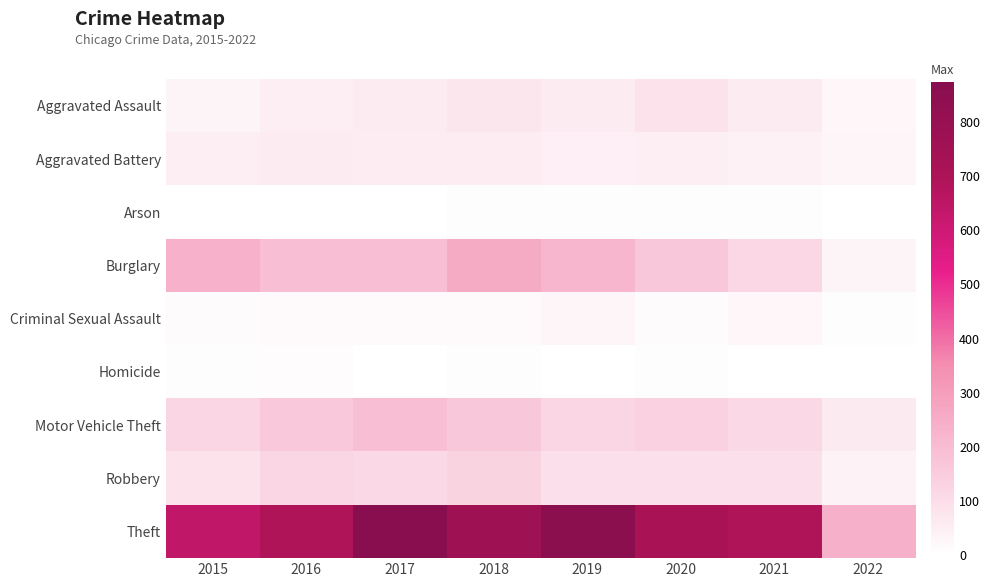

At which category is the sum across all series the highest?

2017